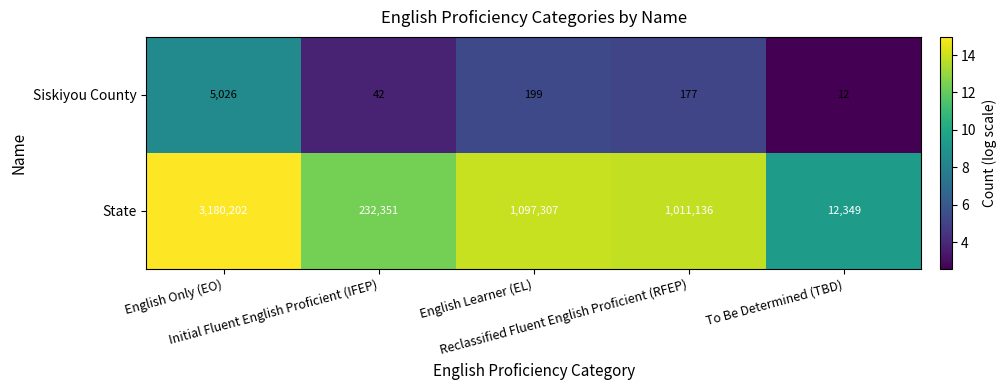

Rank the series by their maximum value, from highest to lowest.

State, Siskiyou County